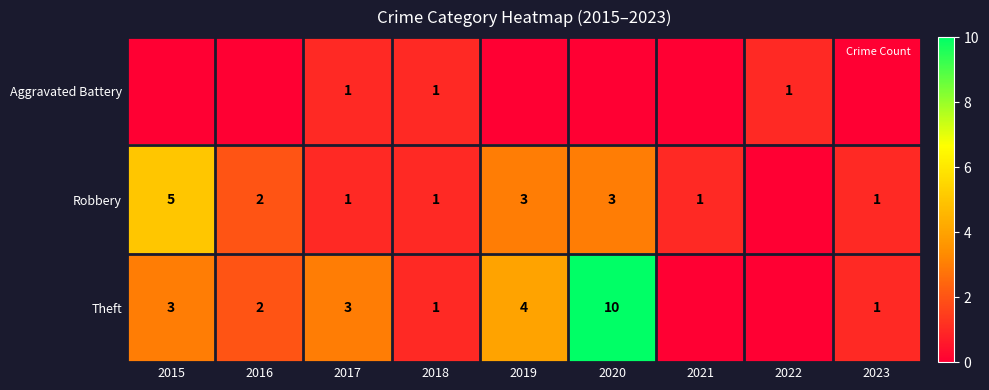

Is the value of Robbery at 2021 greater than the value of Theft at 2020?

No